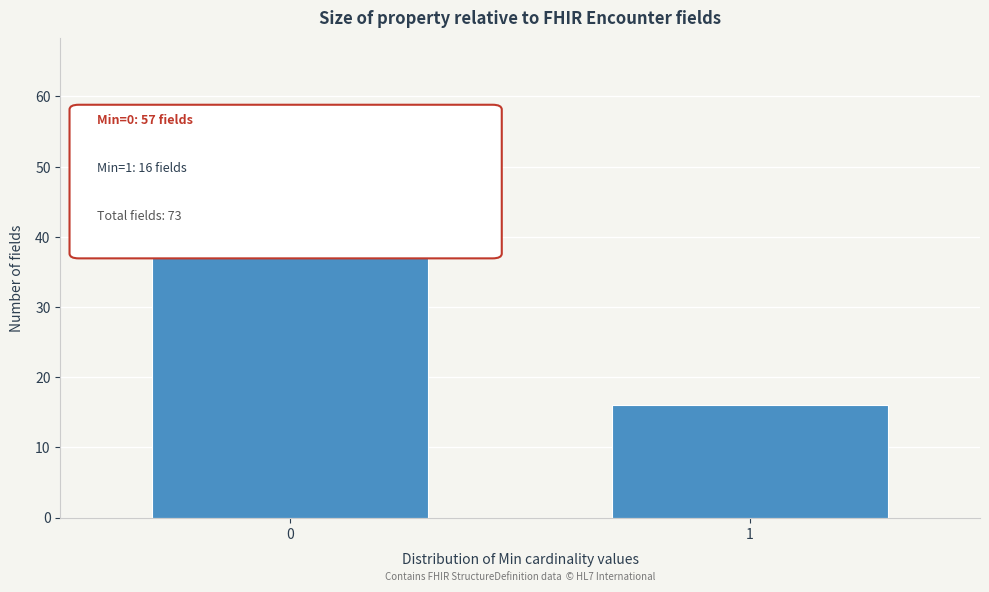

Reading right to left, list all the values displayed in this chart.

16	57